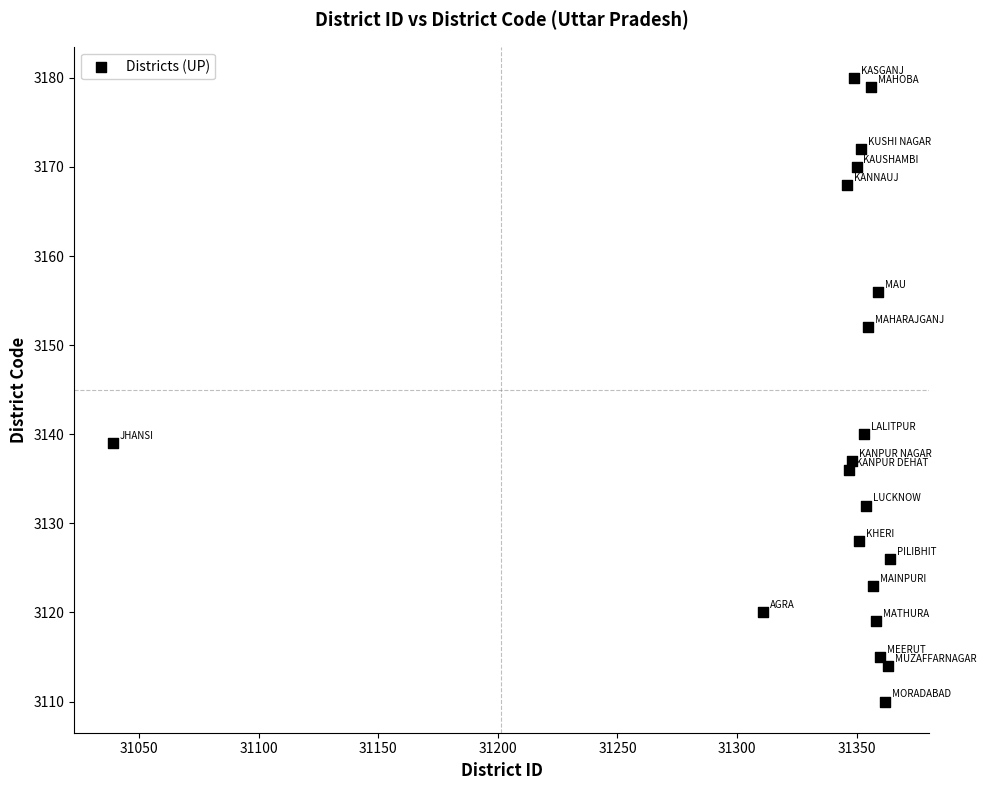

What is the range of Y values (max minus min)?

70